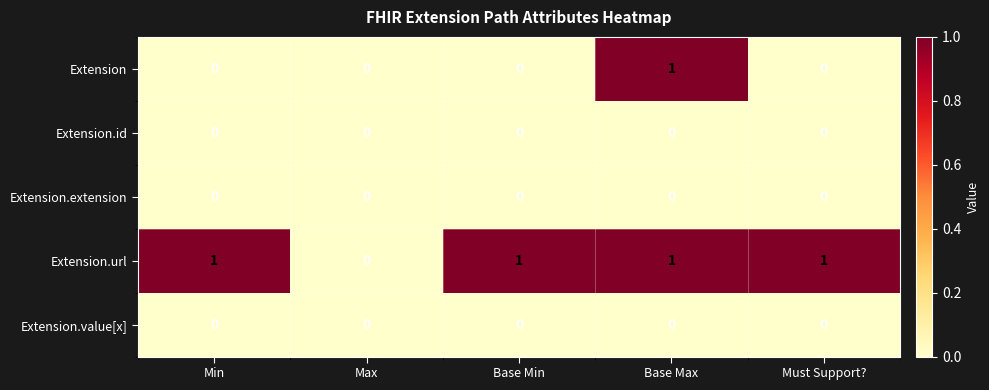

The value of Extension.id at Base Min is 0. True or false?

True